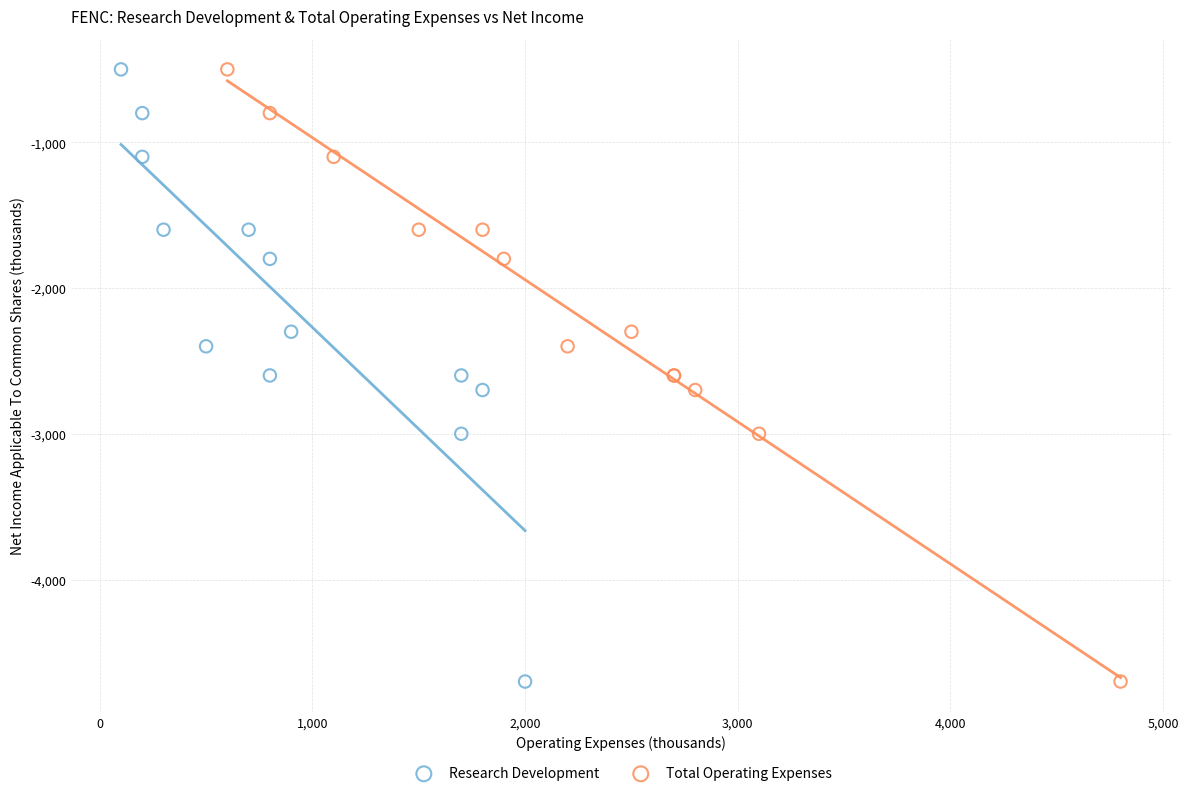

What are all the series names shown in the legend?

Research Development, Total Operating Expenses